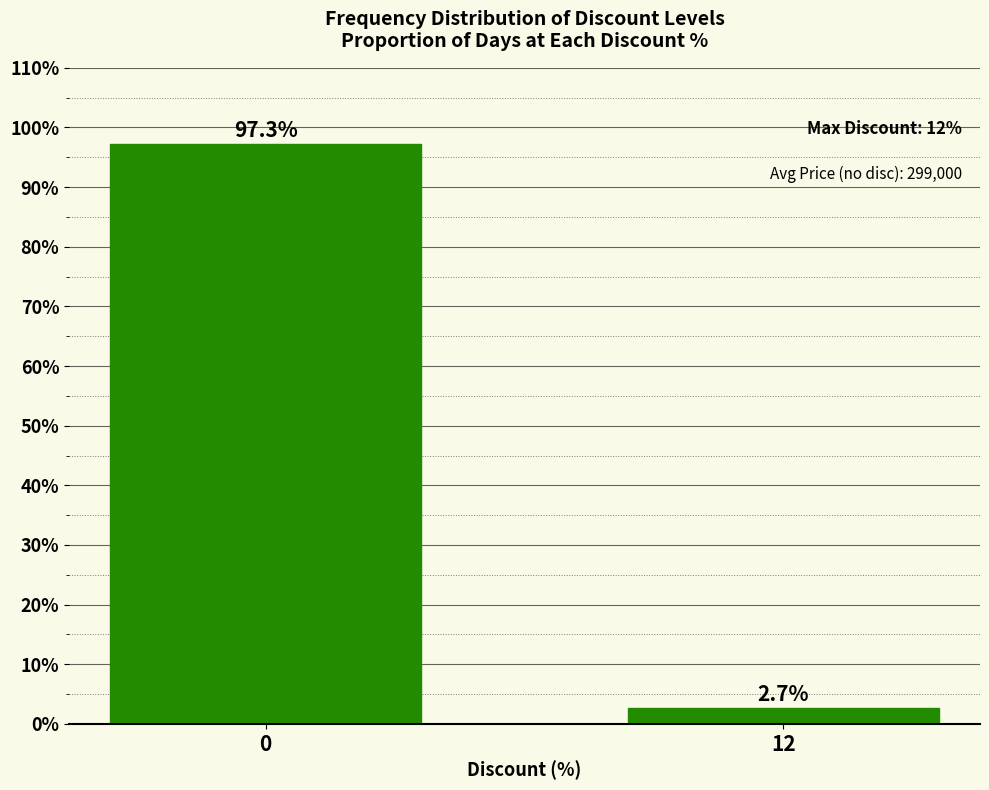

Read the value at 0.

97.3